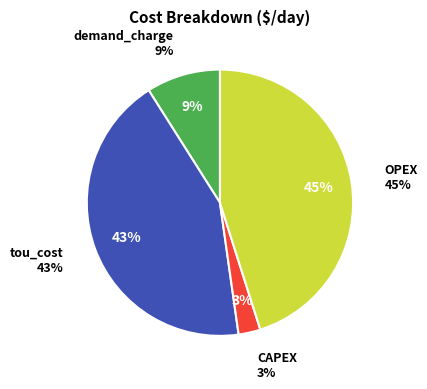

What is the total percentage of CAPEX and tou_cost?

45.9%